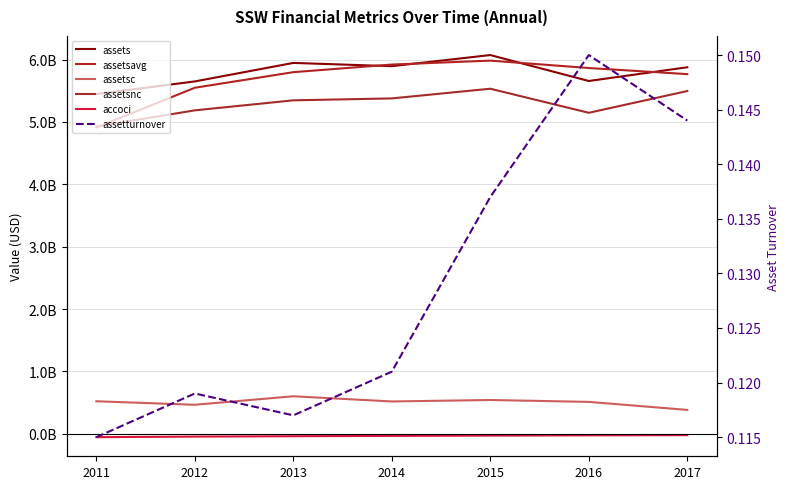

What is the difference between the assetsnc values at 2016 and 2011?

220002000.0